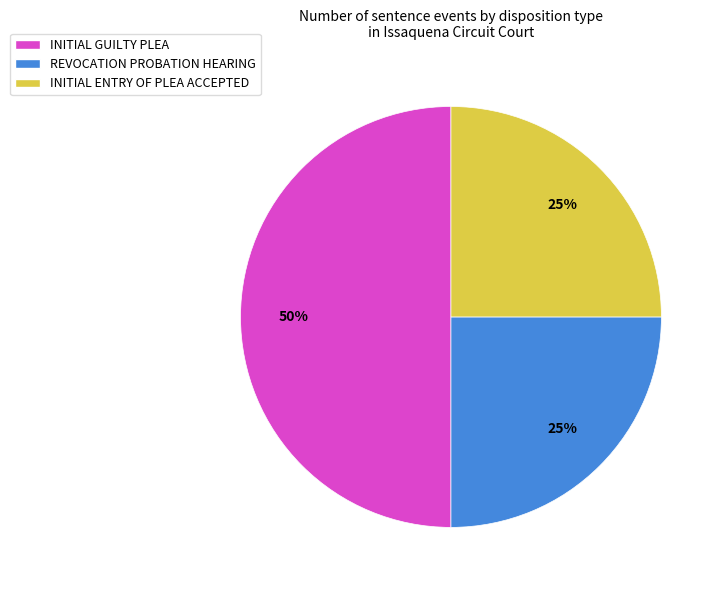

To the nearest percent, what percentage of the pie is REVOCATION PROBATION HEARING?

25%